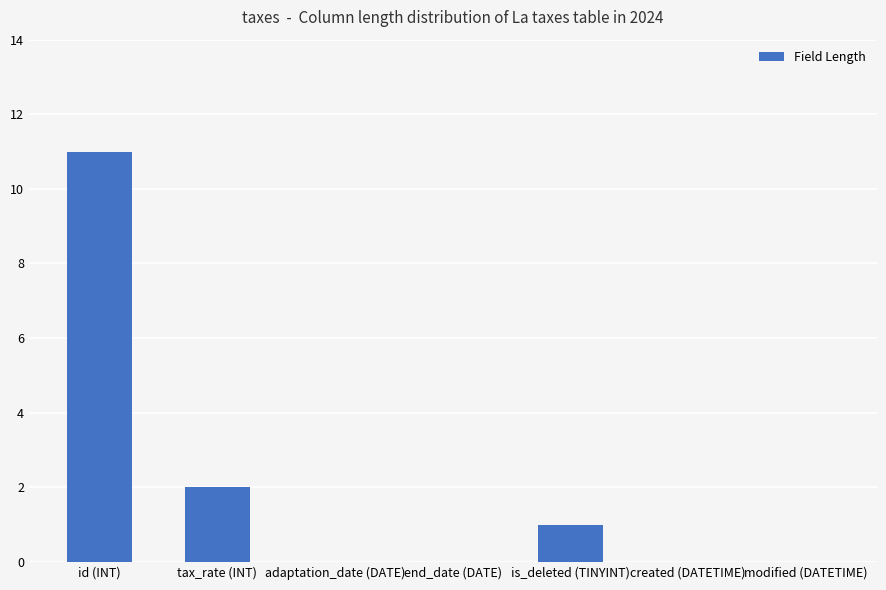

Reading left to right, extract all data points from this chart.

11	2	0	0	1	0	0